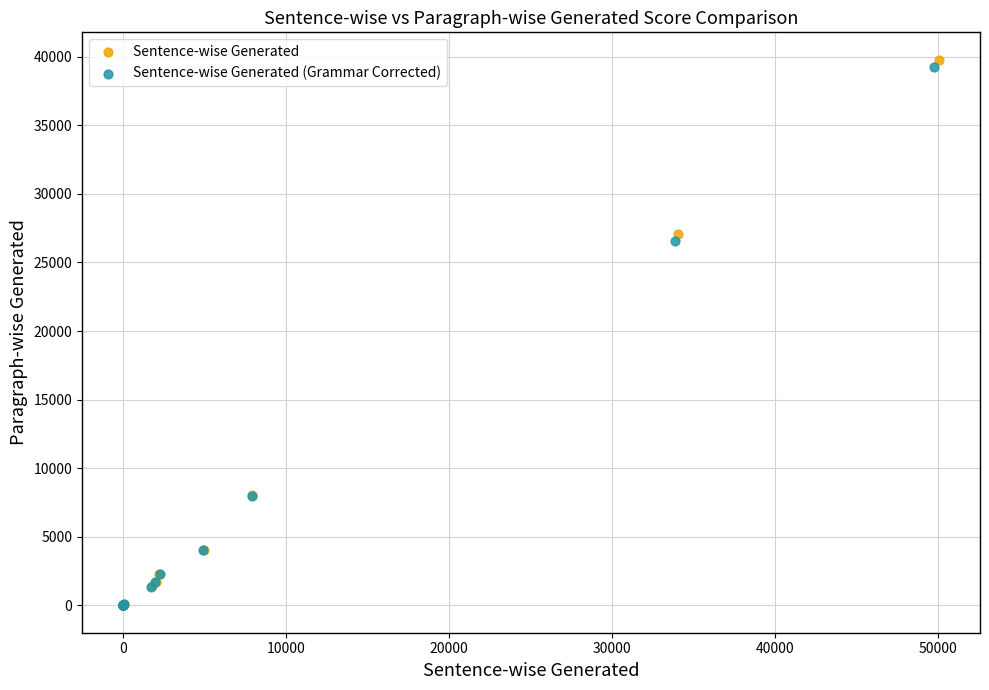

What are all the series names shown in the legend?

Sentence-wise Generated, Sentence-wise Generated (Grammar Corrected)